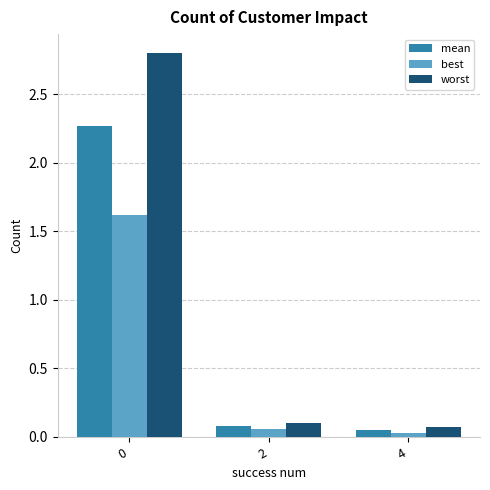

At how many categories does at least one series exceed 1?

1